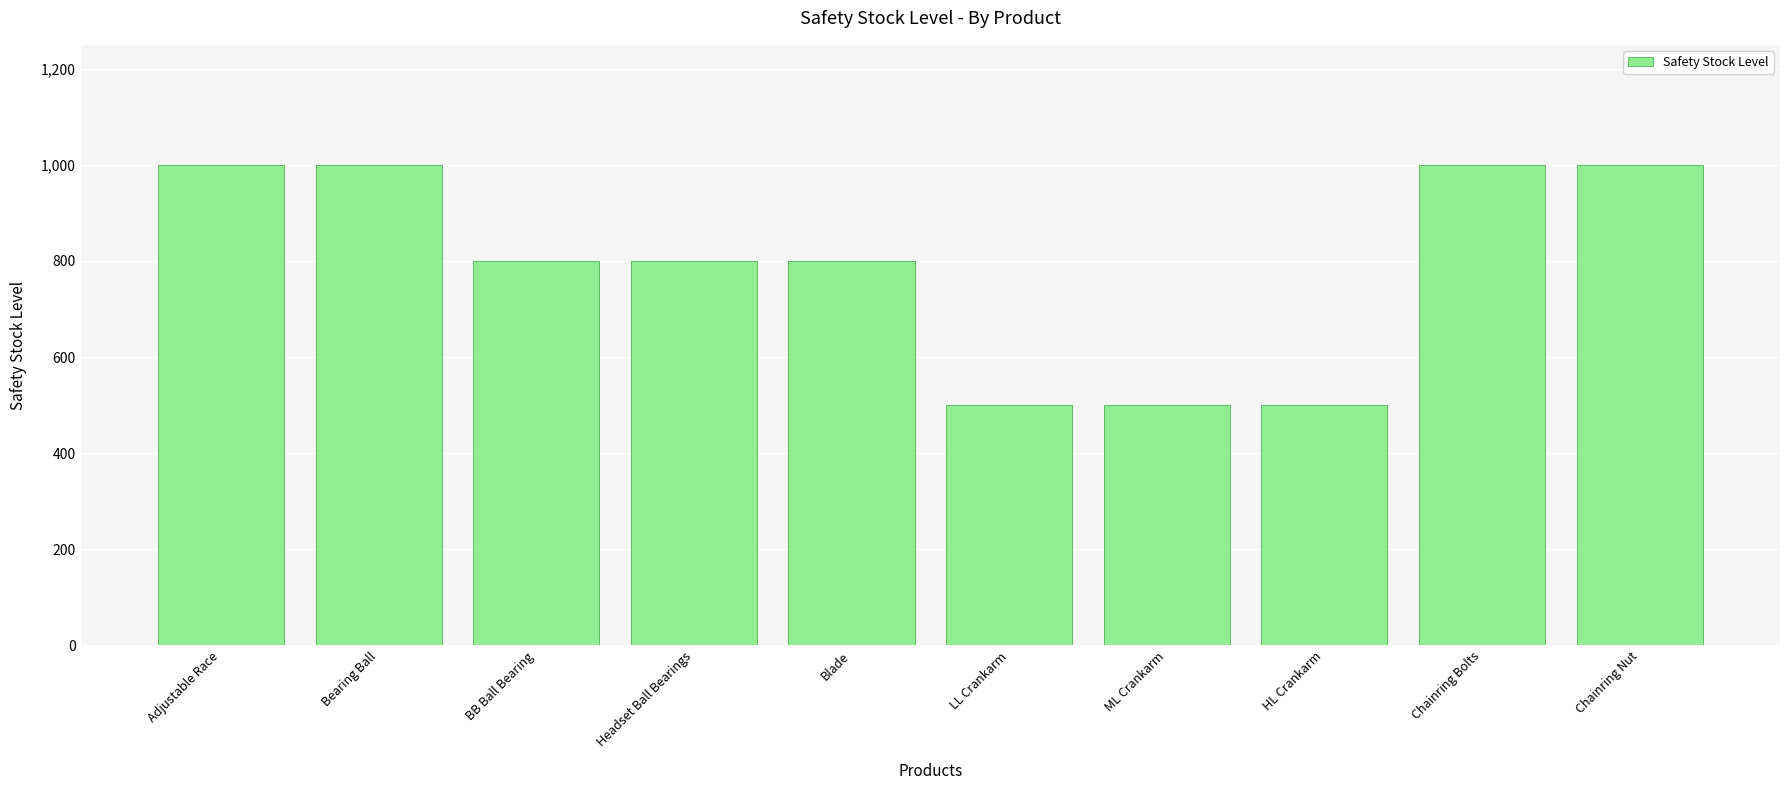

How many bars are there in total?

10